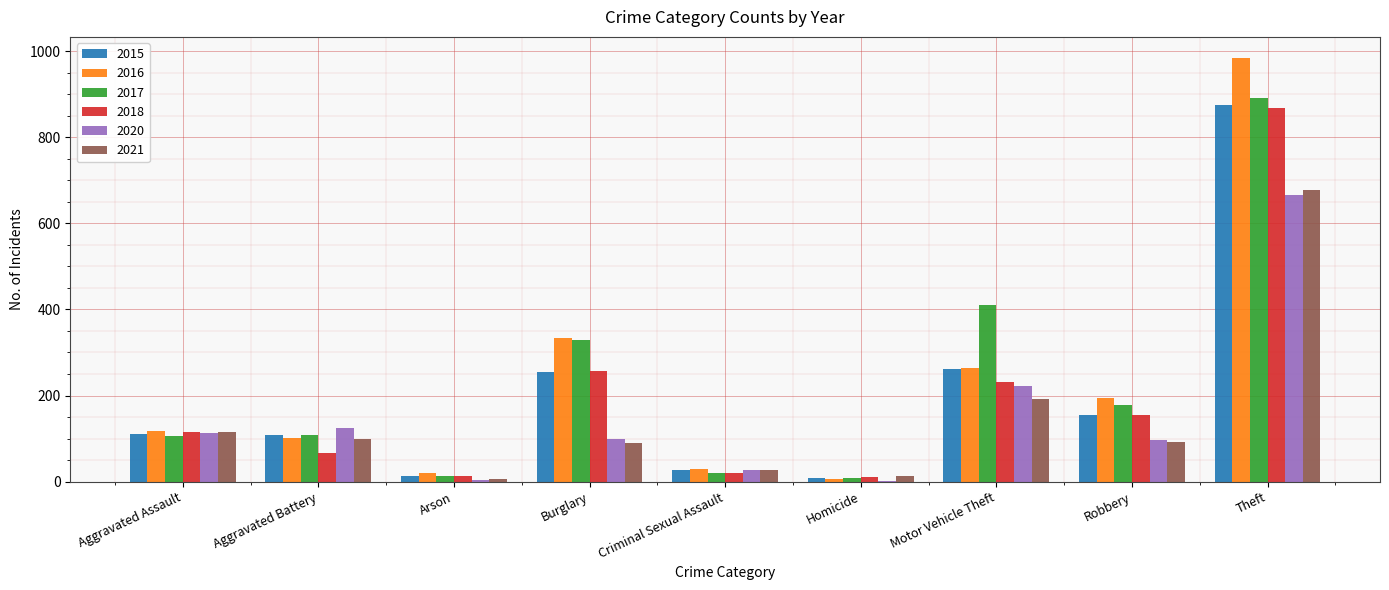

What is the average value of the 2015 series?

201